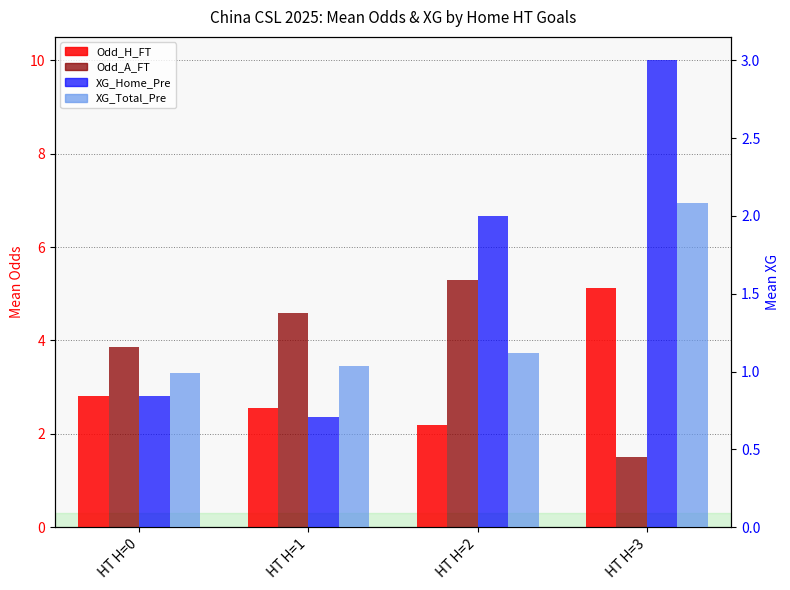

What is the greatest value displayed?

5.3